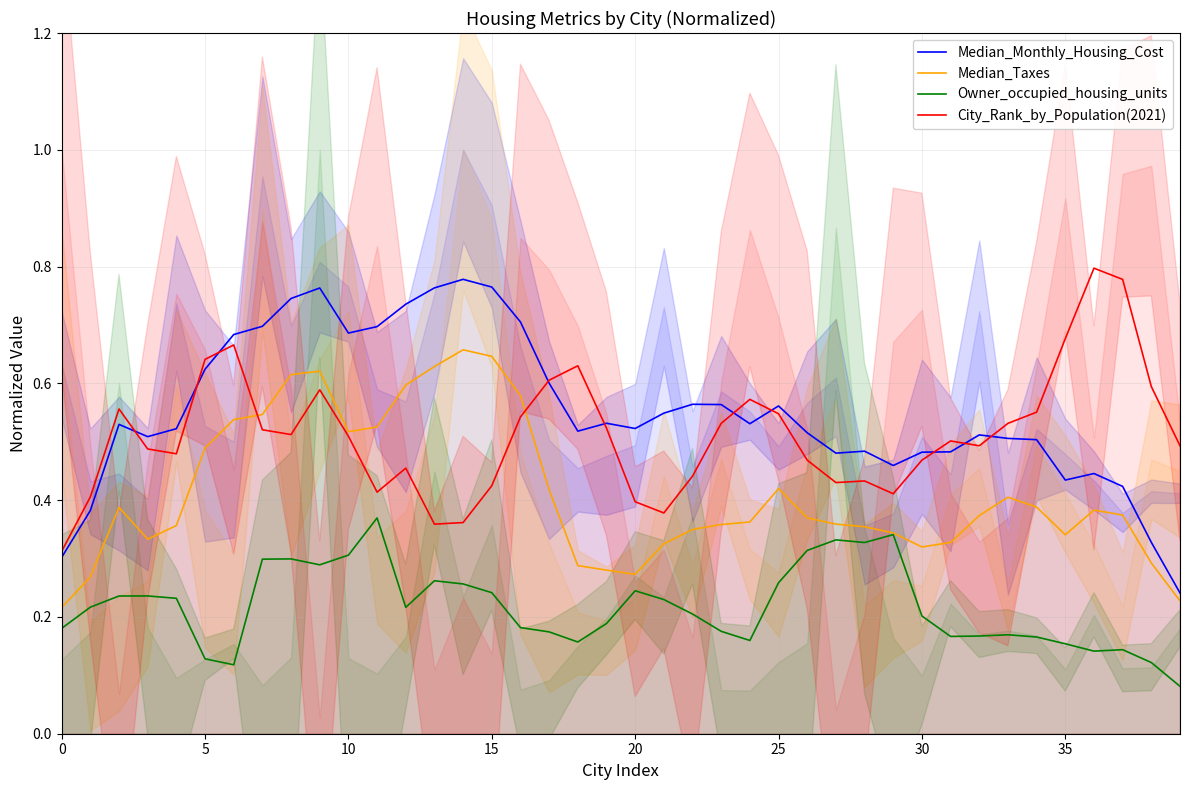

How many categories are shown in the chart?

40